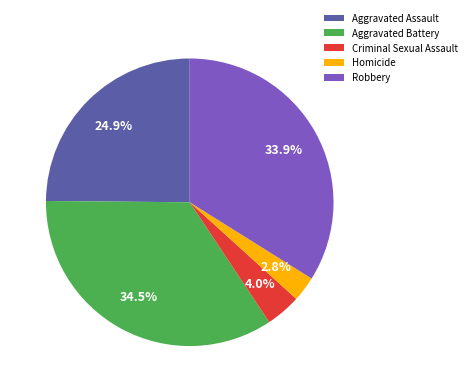

The Criminal Sexual Assault slice represents 19% of the pie. True or false?

False